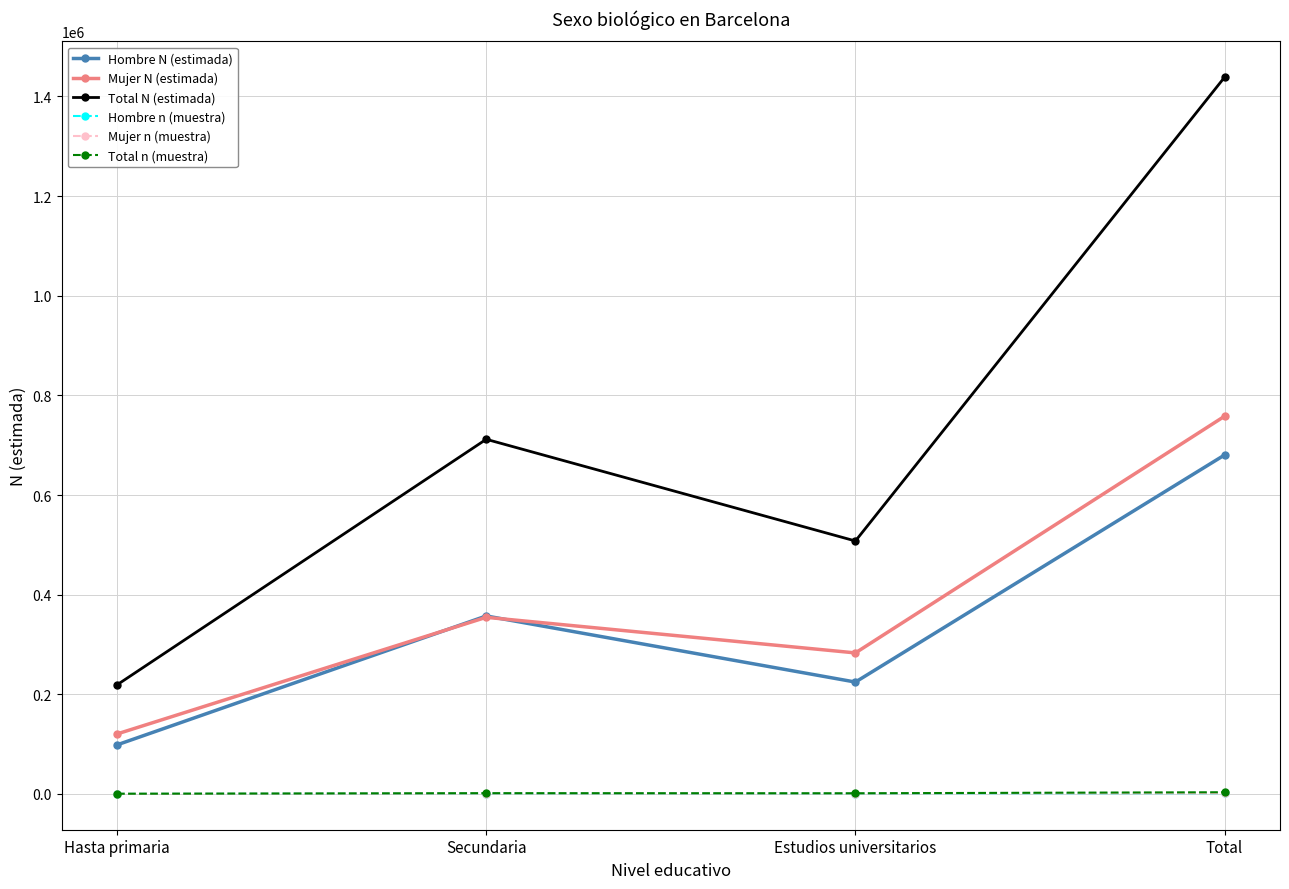

What is the sum of all Total N (estimada) values?

2877209